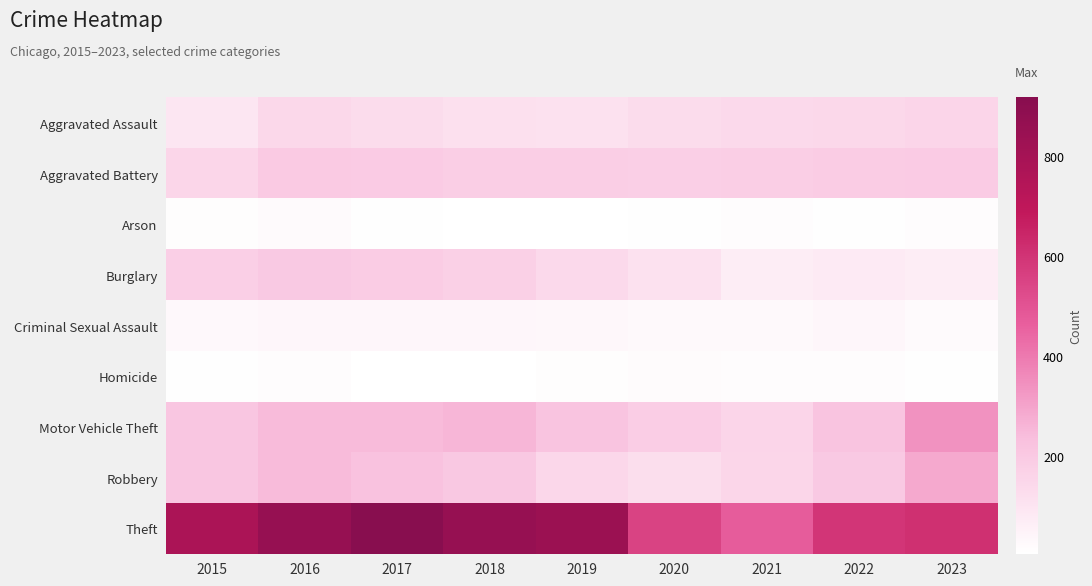

Reading left to right, transcribe all the data shown in this chart.

Aggravated Assault: 2015=95	2016=146	2017=131	2018=119	2019=113	2020=131	2021=142	2022=146	2023=157
Aggravated Battery: 2015=154	2016=196	2017=191	2018=183	2019=182	2020=180	2021=182	2022=190	2023=194
Arson: 2015=15	2016=25	2017=12	2018=8	2019=6	2020=12	2021=17	2022=11	2023=19
Burglary: 2015=178	2016=201	2017=189	2018=176	2019=143	2020=115	2021=71	2022=82	2023=73
Criminal Sexual Assault: 2015=31	2016=40	2017=39	2018=38	2019=37	2020=28	2021=30	2022=40	2023=24
Homicide: 2015=13	2016=18	2017=8	2018=8	2019=14	2020=22	2021=20	2022=20	2023=11
Motor Vehicle Theft: 2015=211	2016=245	2017=247	2018=256	2019=216	2020=184	2021=156	2022=219	2023=343
Robbery: 2015=212	2016=247	2017=224	2018=204	2019=150	2020=124	2021=153	2022=198	2023=290
Theft: 2015=774	2016=858	2017=916	2018=856	2019=841	2020=550	2021=474	2022=593	2023=613